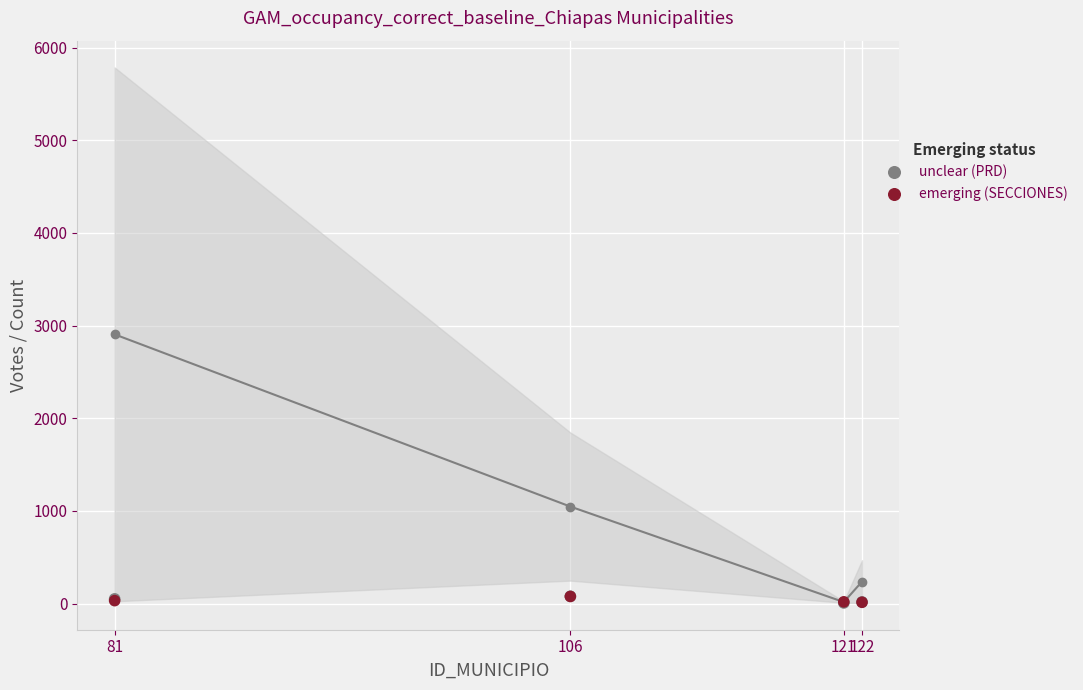

What are all the series names shown in the legend?

unclear (PRD), emerging (SECCIONES)